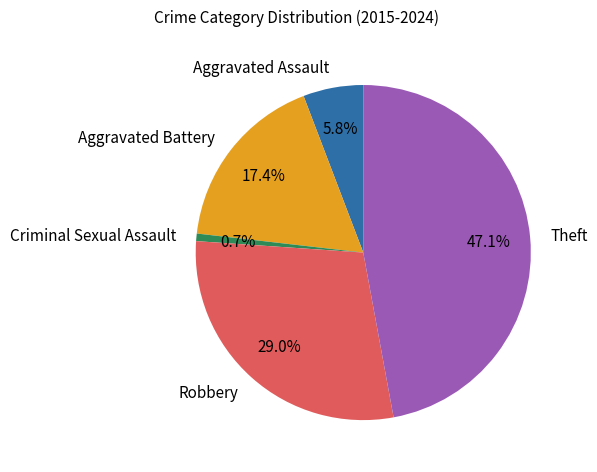

What is the largest slice in the pie chart?

Theft